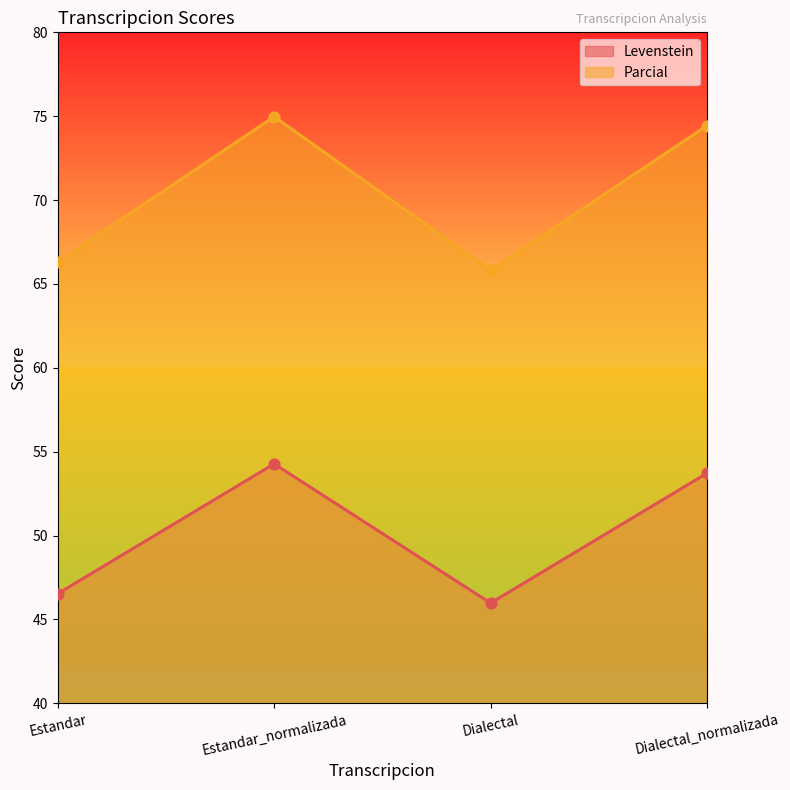

What is the total value across all series at Estandar_normalizada?

129.2